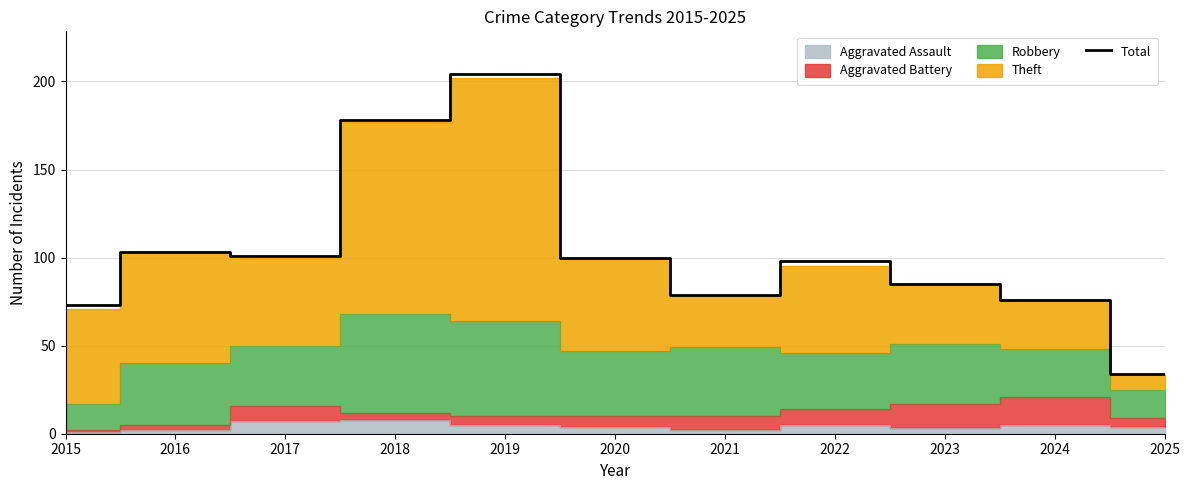

Reading right to left, extract all data points from this chart.

34	76	85	98	79	100	204	178	101	103	73